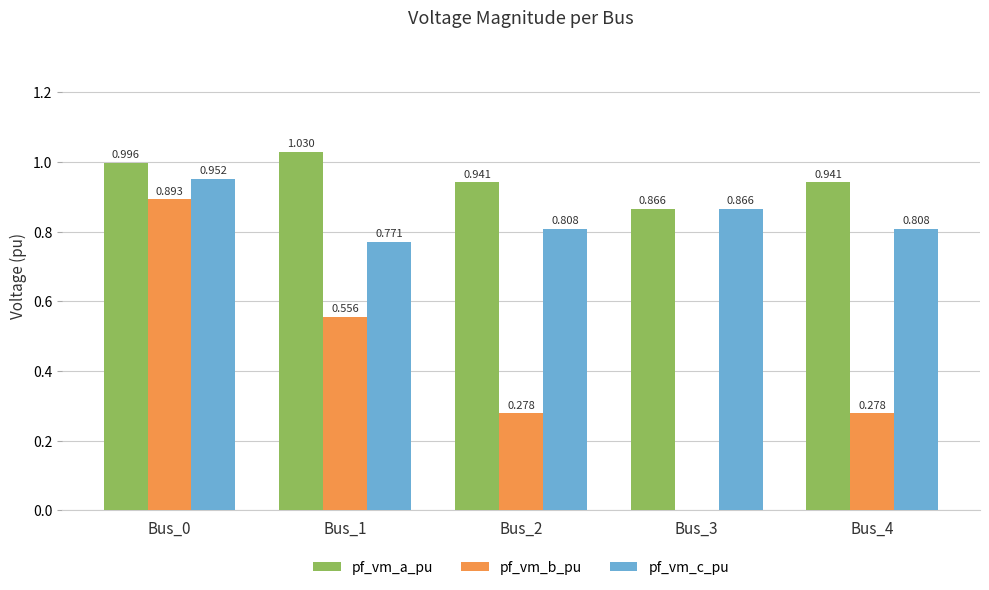

Is the value of pf_vm_c_pu at Bus_0 greater than the value of pf_vm_a_pu at Bus_0?

No